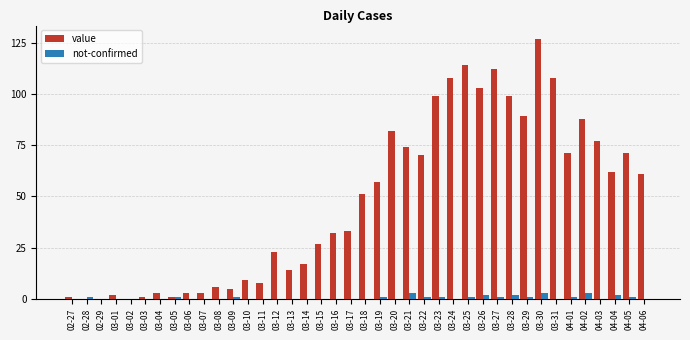

What is the greatest value displayed?

127